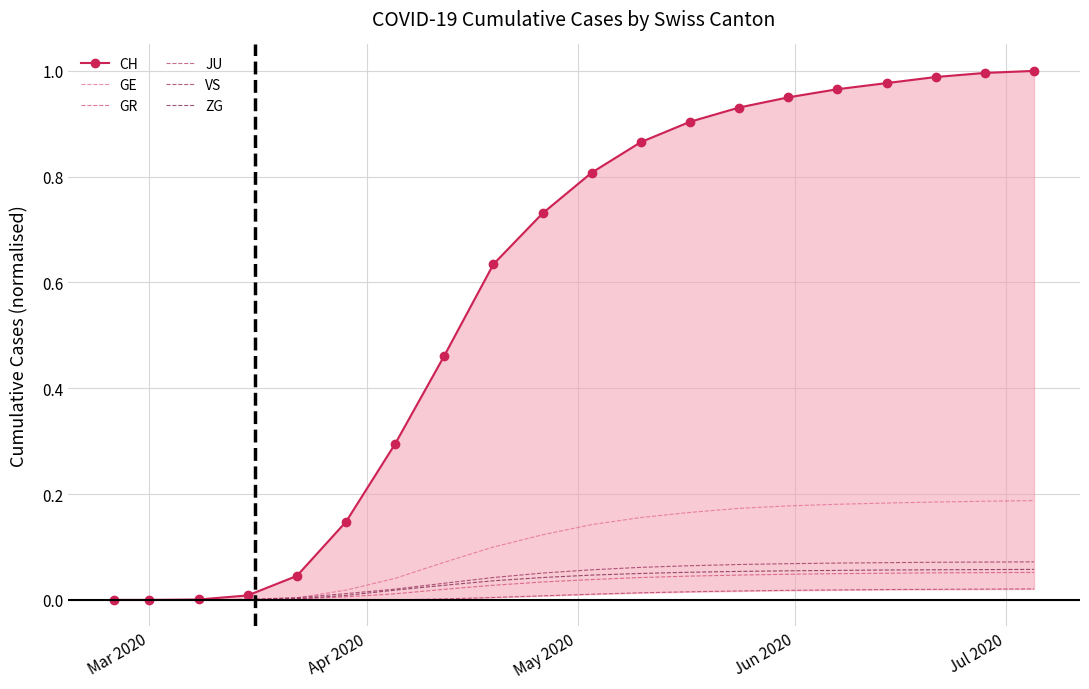

True or false: ZG and CH cross at least once.

False